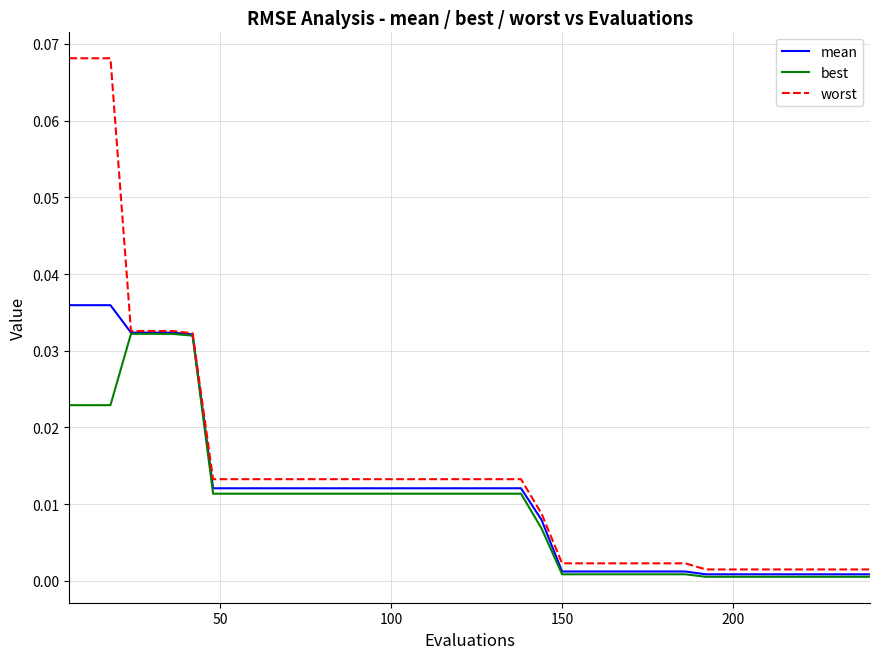

Which series has the largest total across all categories?

worst